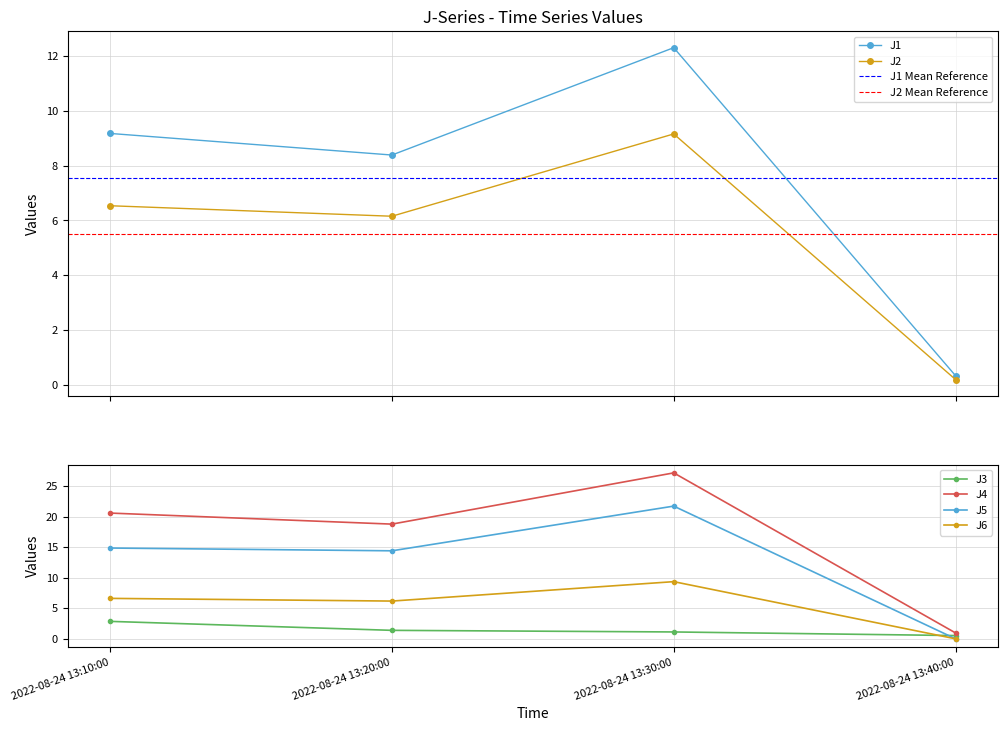

What is the difference between the maximum and second lowest values in the J3 series?

1.7